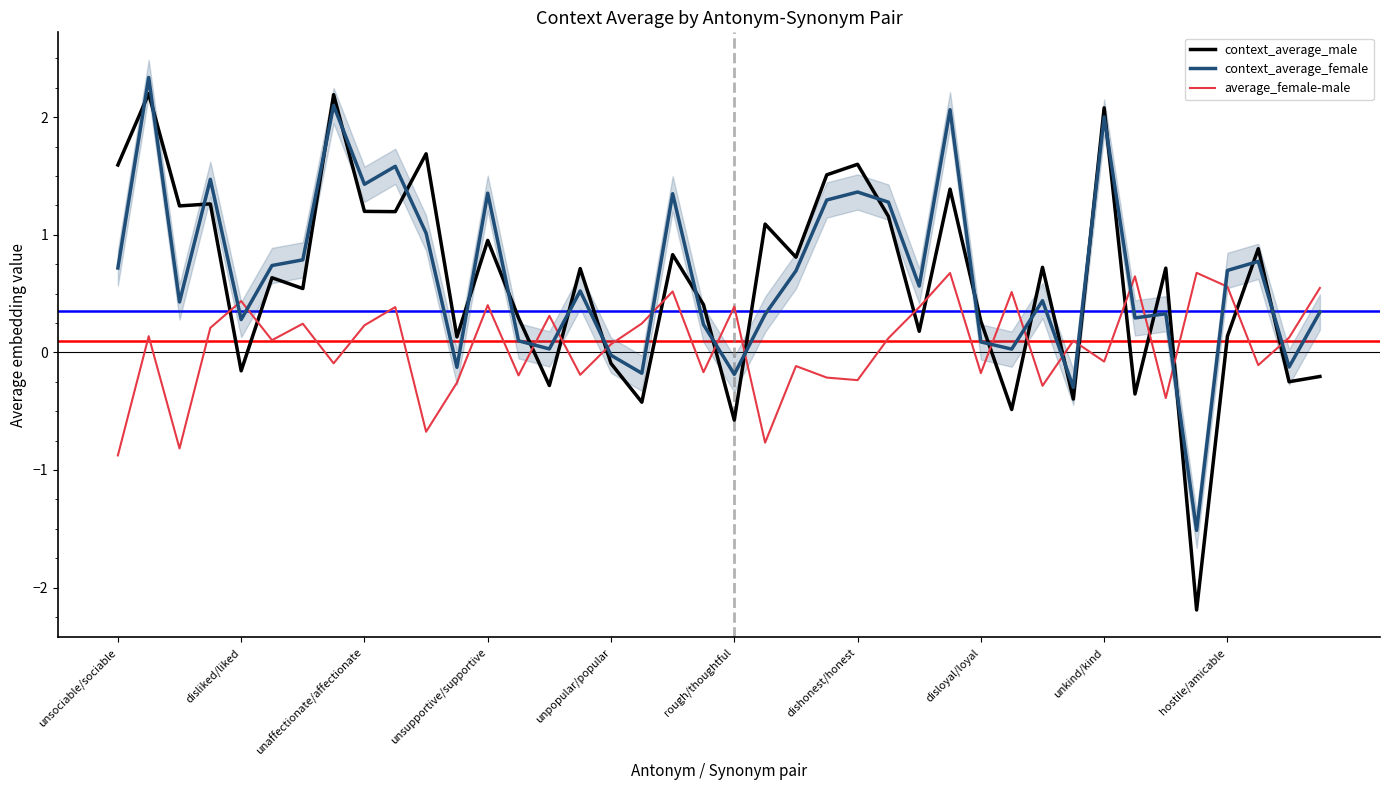

True or false: context_average_male and context_average_female intersect in this chart.

True